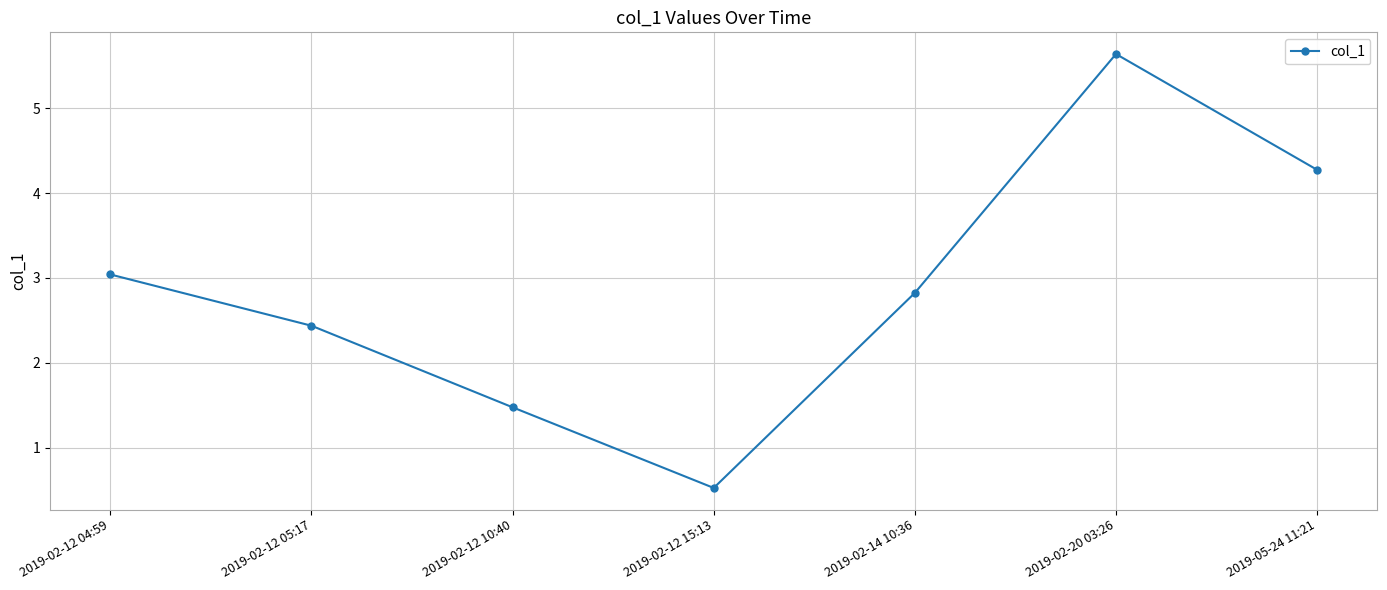

Which has a higher value, 2019-02-12 04:59 or 2019-02-12 10:40?

2019-02-12 04:59